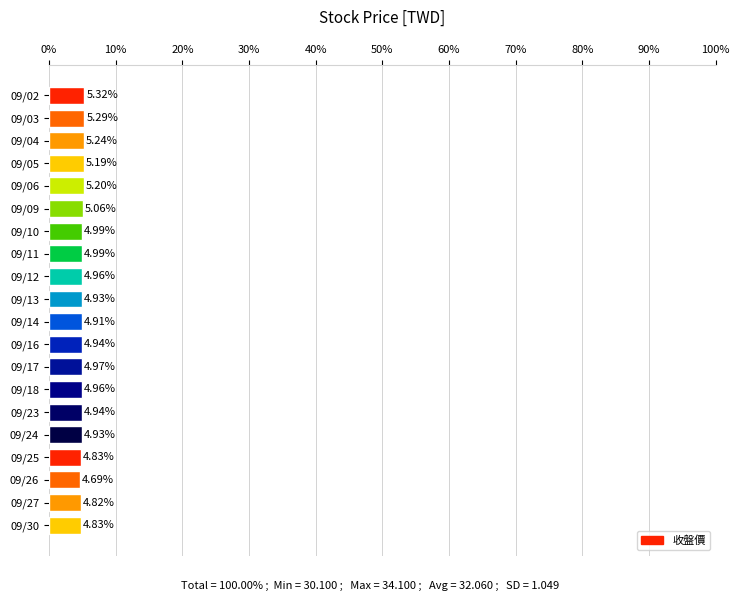

Count the number of data series in this chart.

1